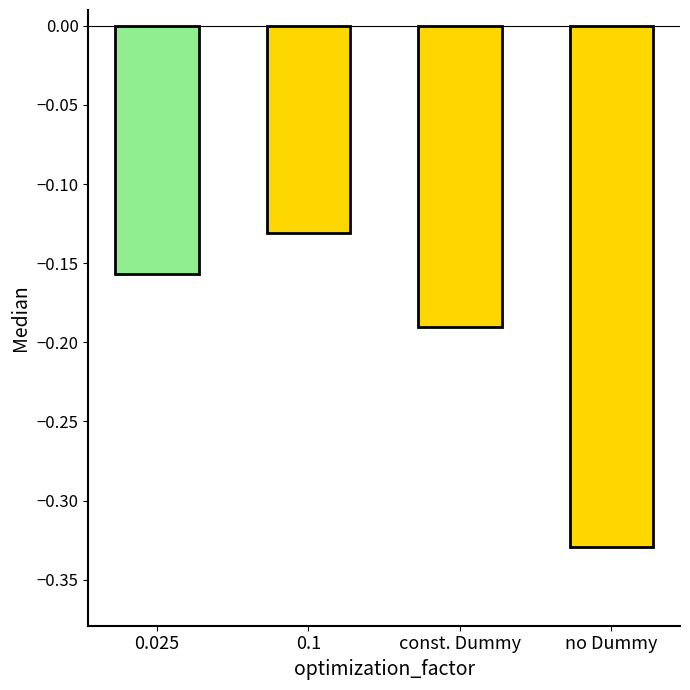

What position from the left is no Dummy?

4